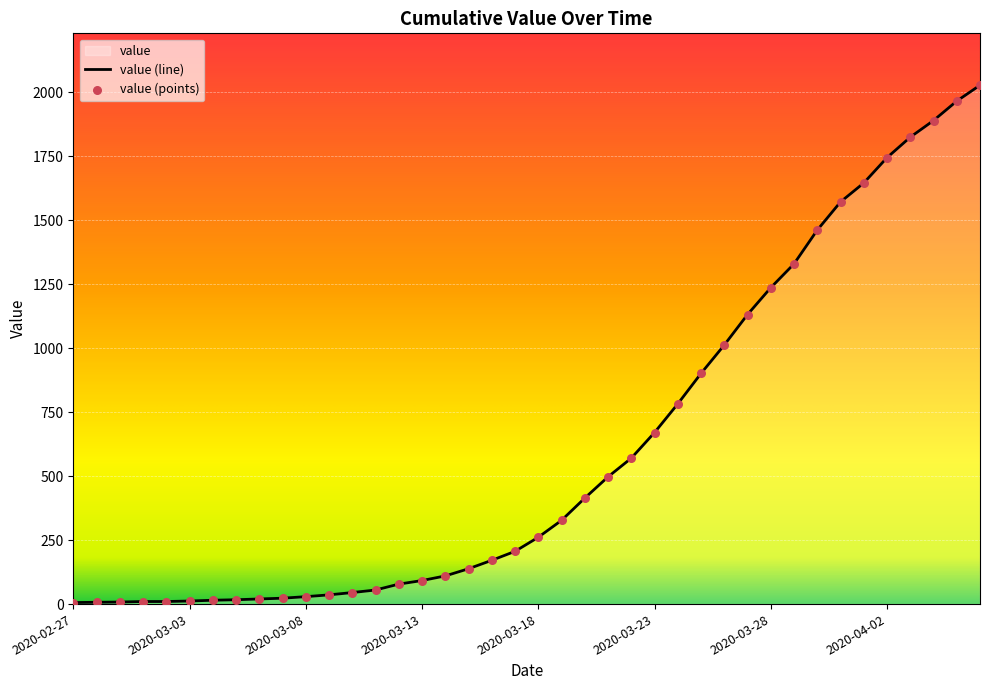

Approximately how many times larger is the value at 2020-03-12 compared to 2020-02-29?

9.8